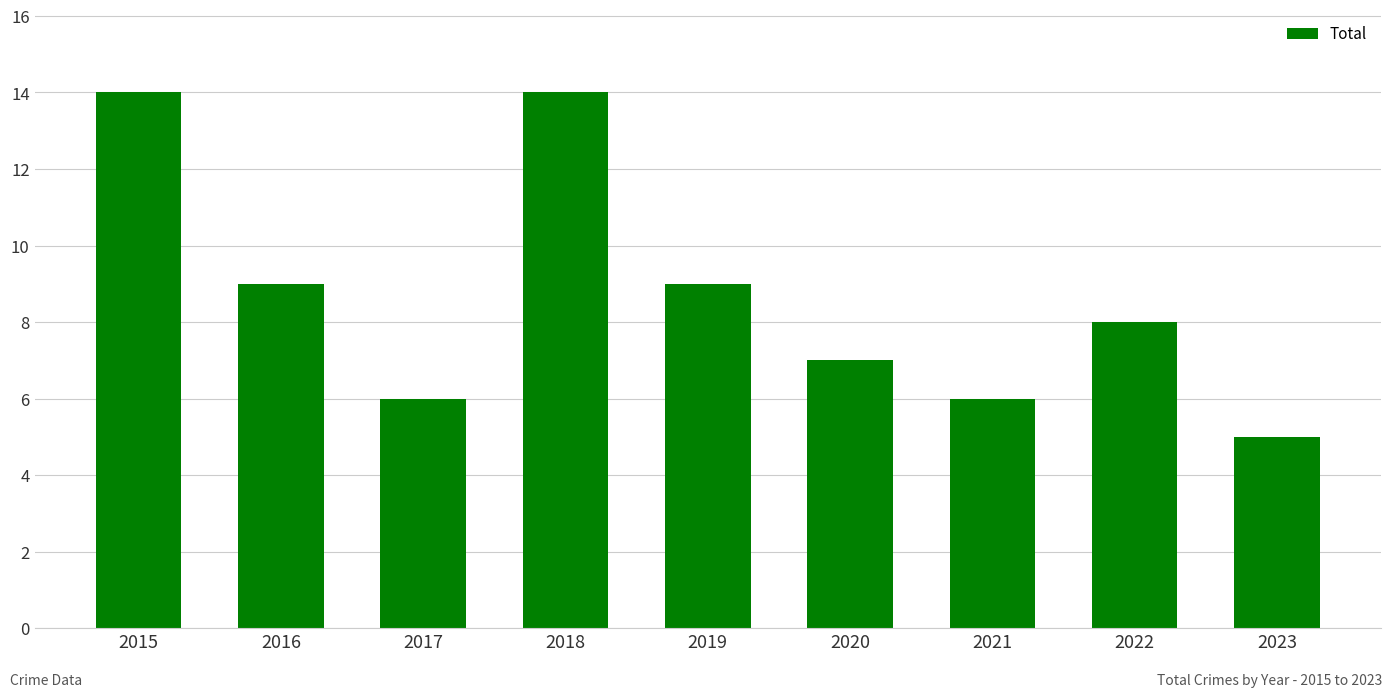

What is the maximum value shown in the chart?

14